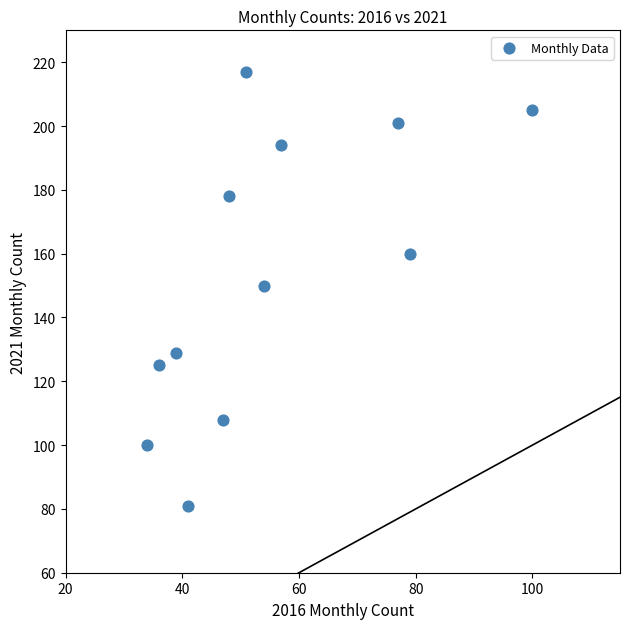

What is the average X value?

55